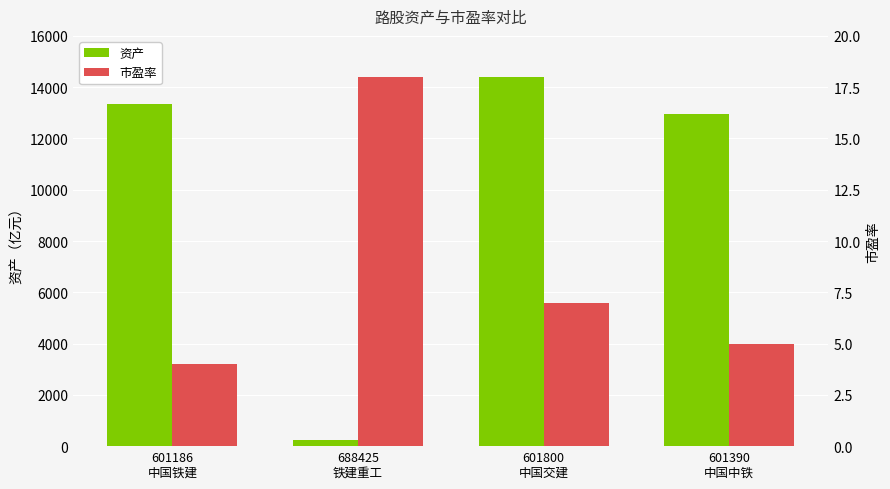

What are all the series names shown in the legend?

资产, 市盈率